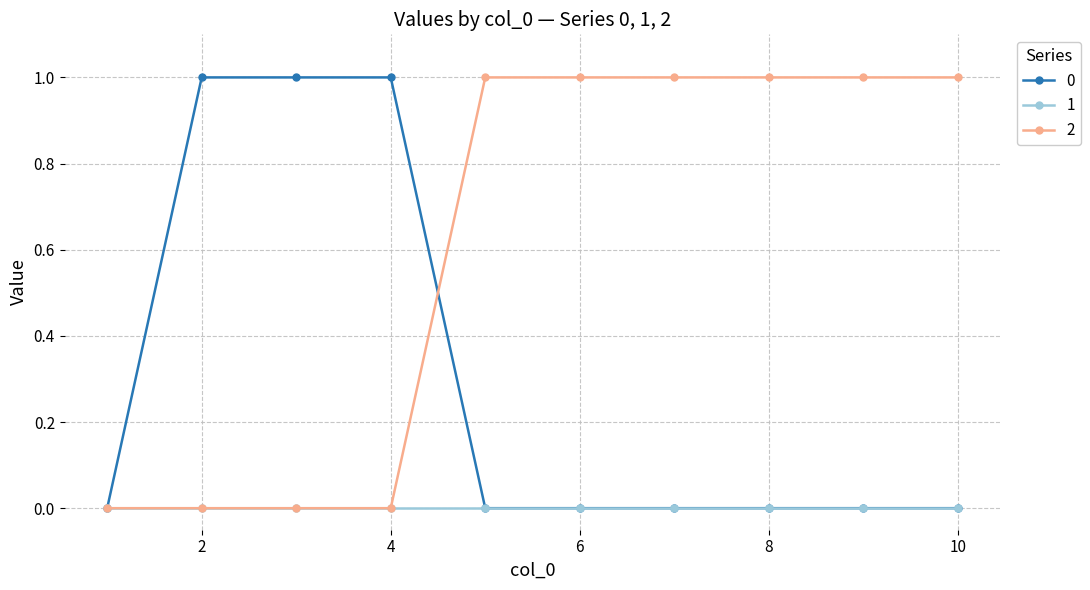

Reading left to right, list all the values displayed in this chart.

0: 0	1	1	1	0	0	0	0	0	0
1: 0	0	0	0	0	0	0	0	0	0
2: 0	0	0	0	1	1	1	1	1	1